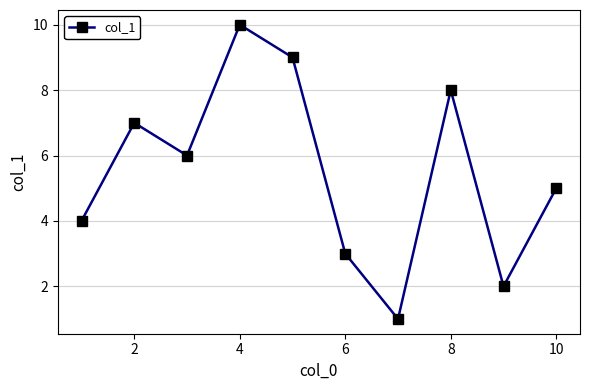

What is the maximum value shown in the chart?

10